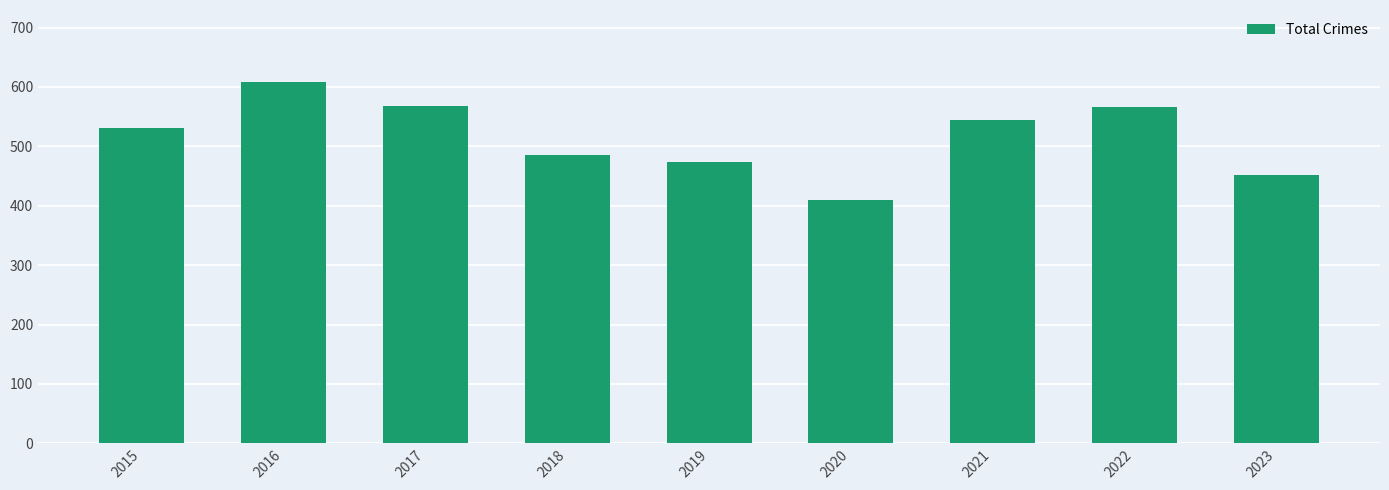

Count the number of data series in this chart.

1